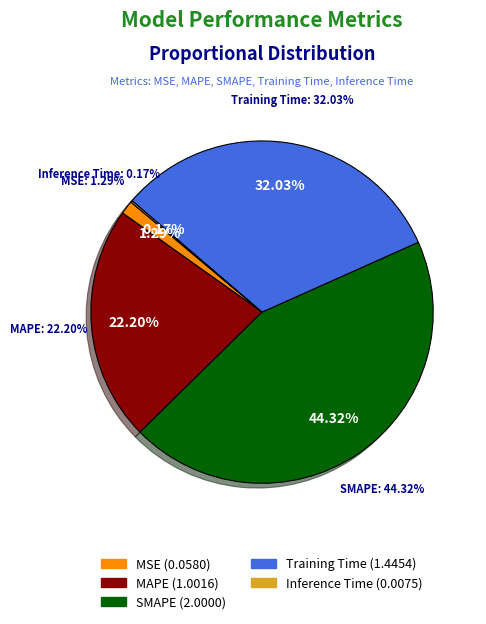

What is the smallest slice in the pie chart?

Inference Time